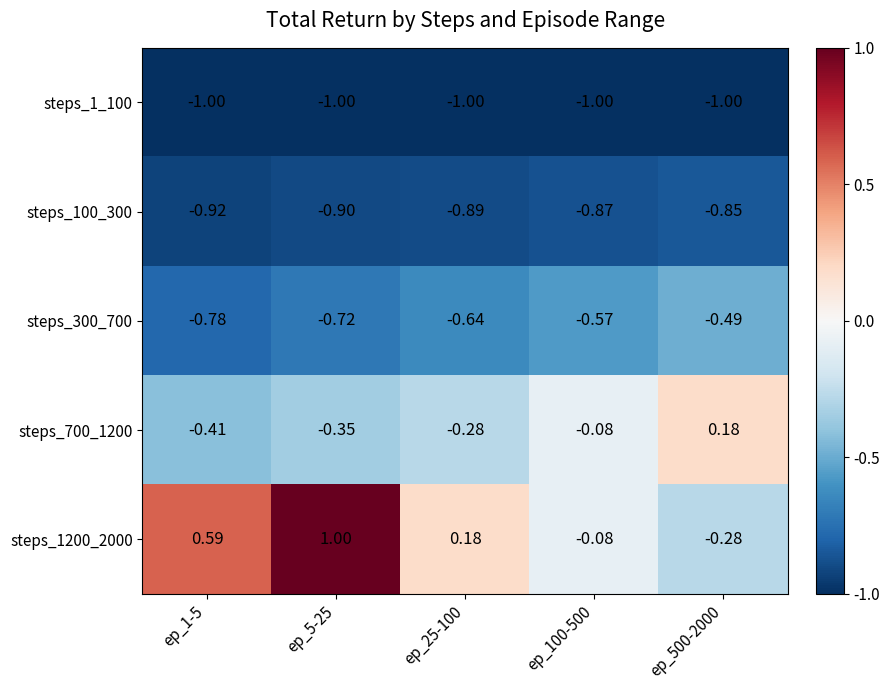

Between ep_1-5 and ep_100-500, which series saw the biggest shift?

steps_1200_2000